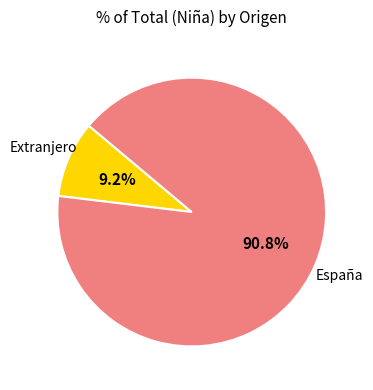

To the nearest percent, what is the difference between the España and Extranjero slice percentages?

82%